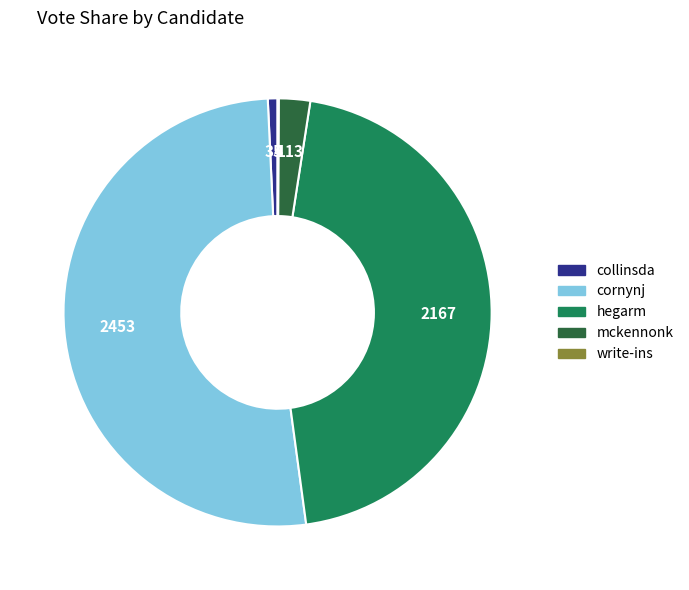

Is the sum of cornynj and hegarm greater than half?

Yes